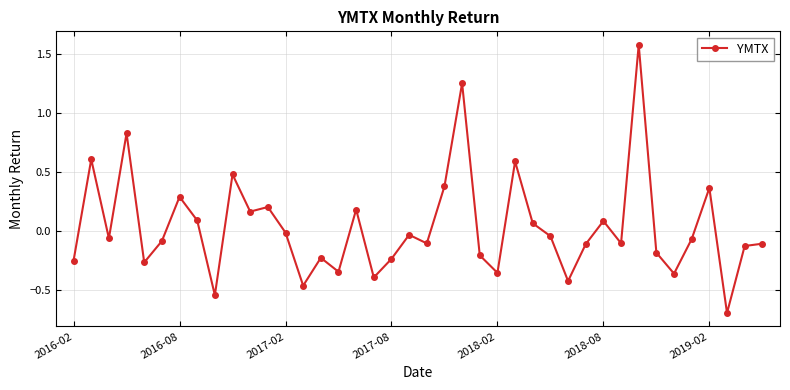

What is the value of the 10th point from the left?

0.5